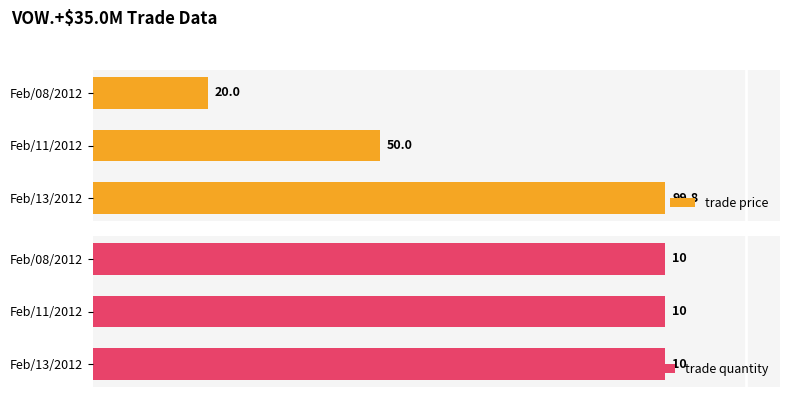

What is the average value of the trade price series?

56.6